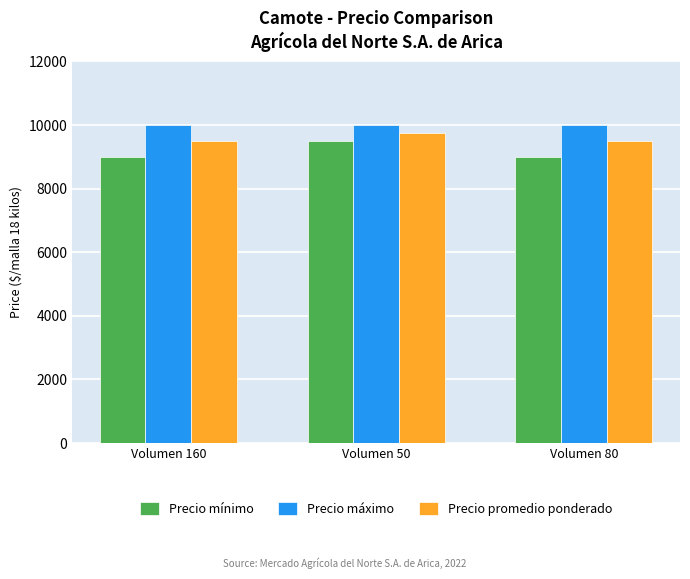

At how many categories does at least one series exceed 9935?

3